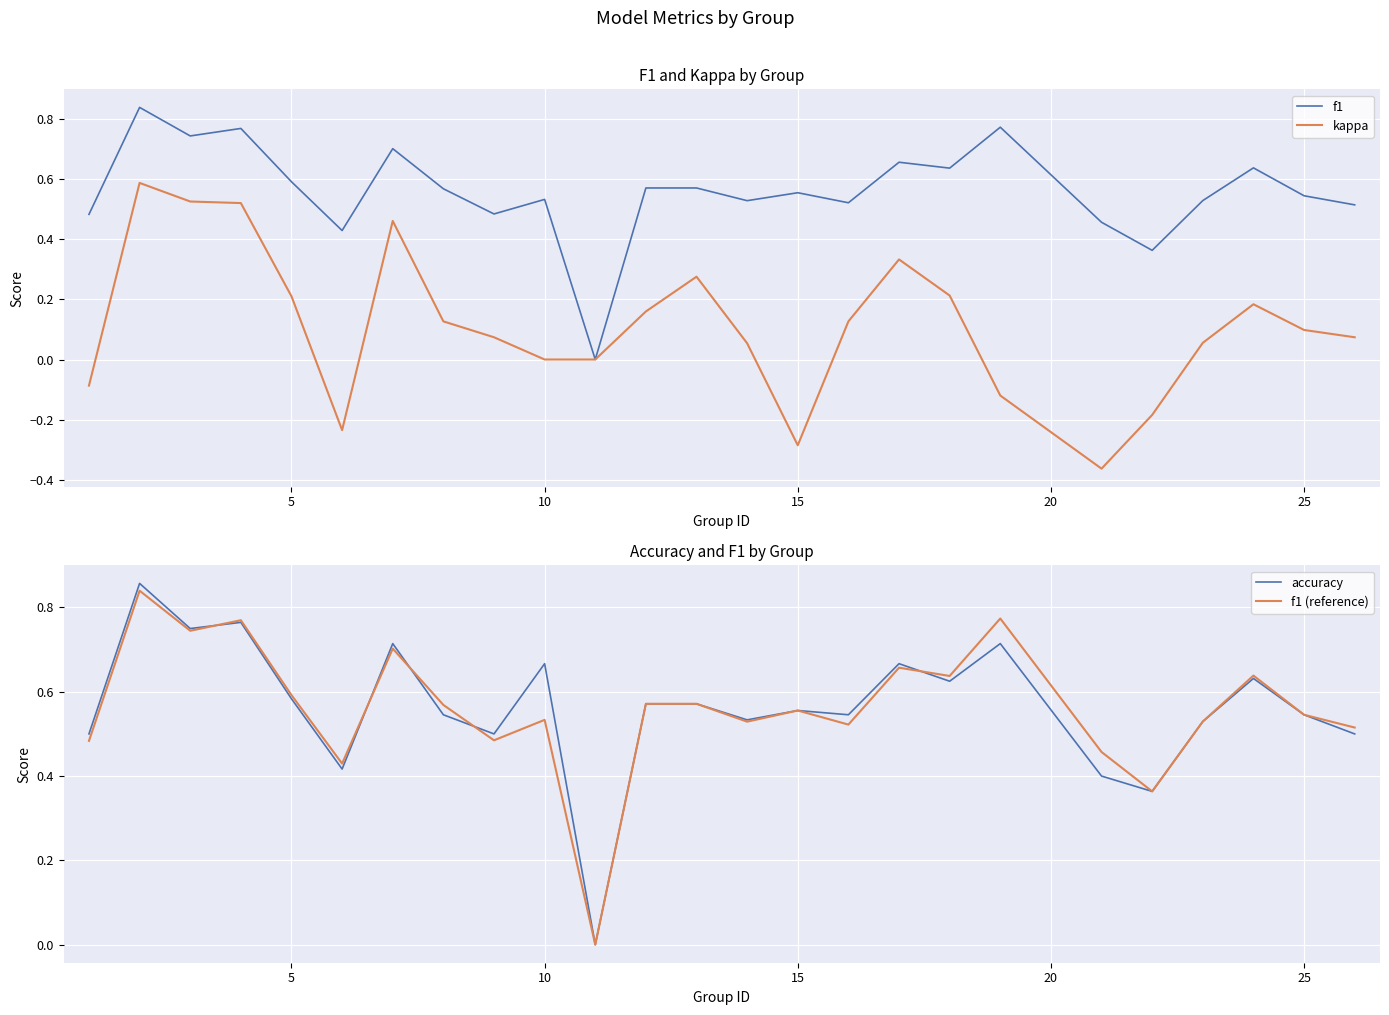

Is it true that kappa equals 0.1 at 5?

False